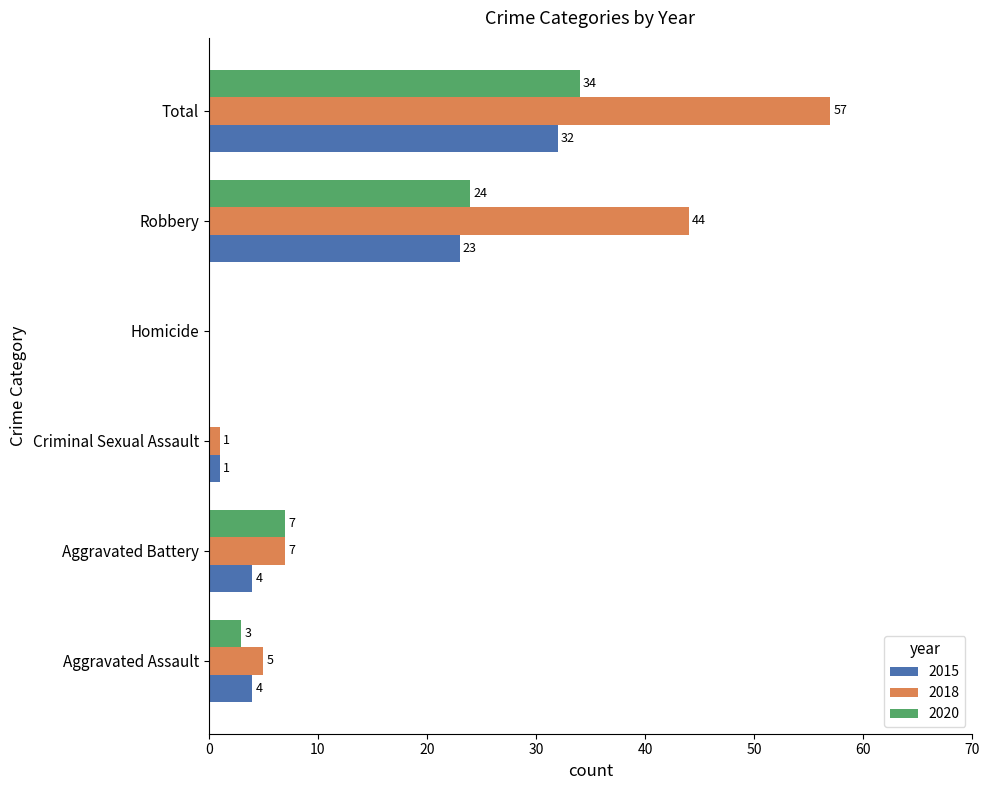

The value of 2015 at Total is 12. True or false?

False